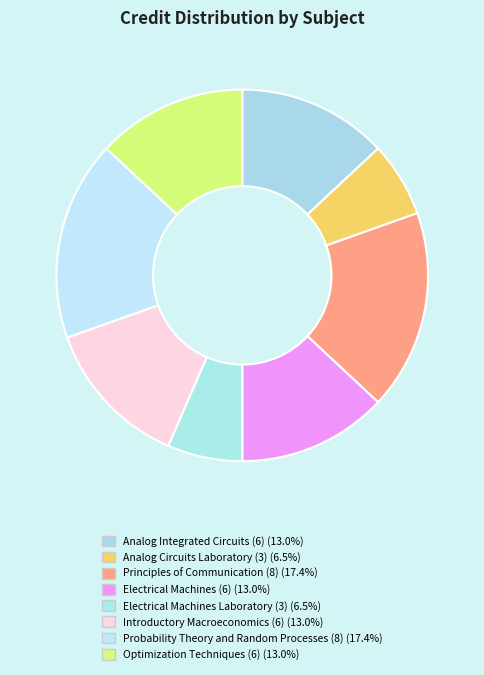

What is the largest slice in the pie chart?

Principles of Communication (8)